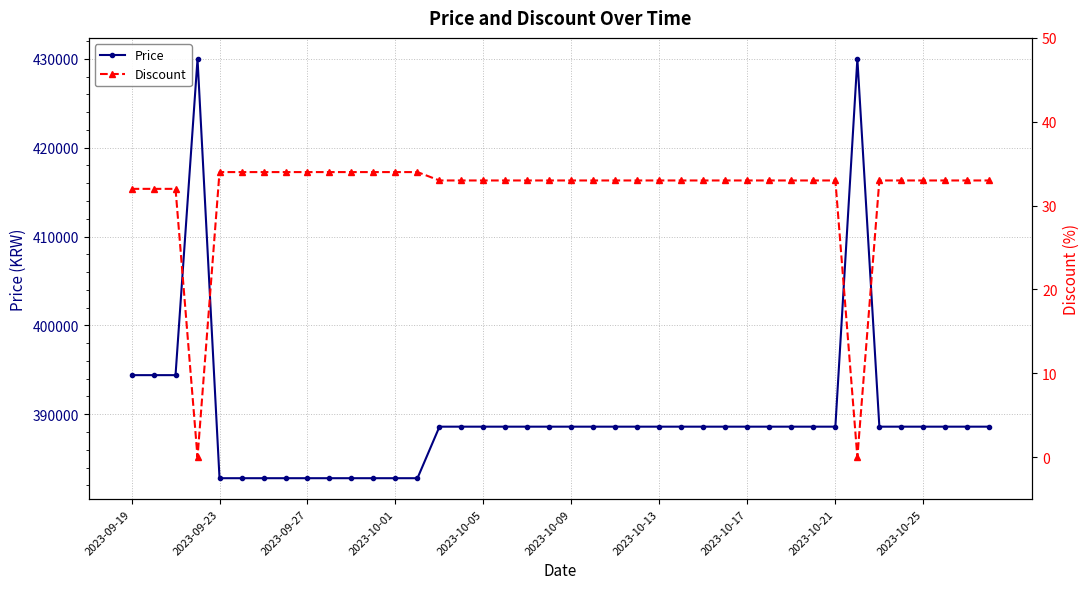

List the series in order of their overall mean, highest first.

Price, Discount